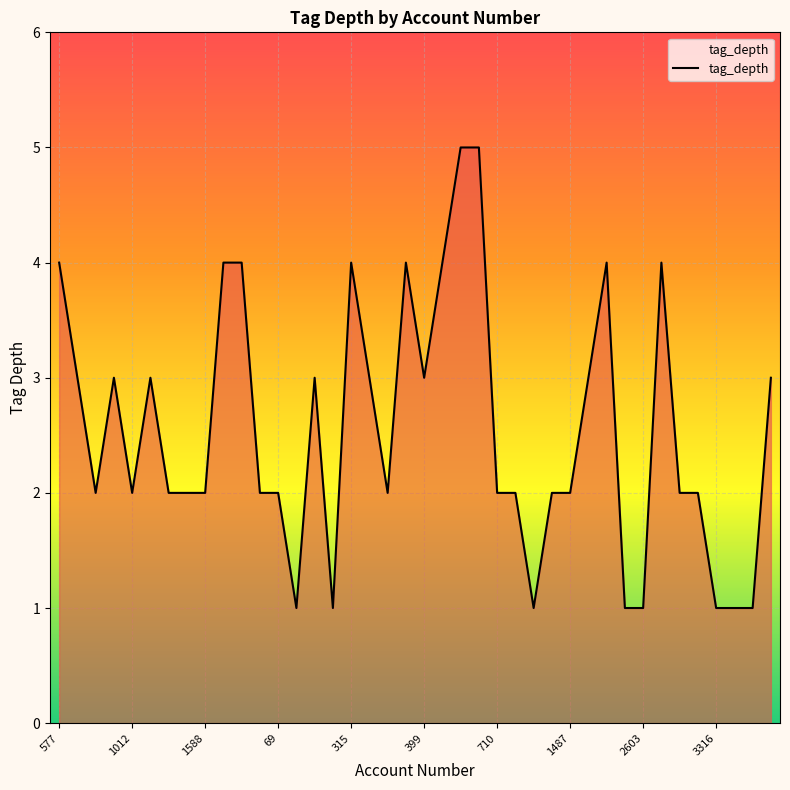

What is the difference between the maximum and minimum values?

4